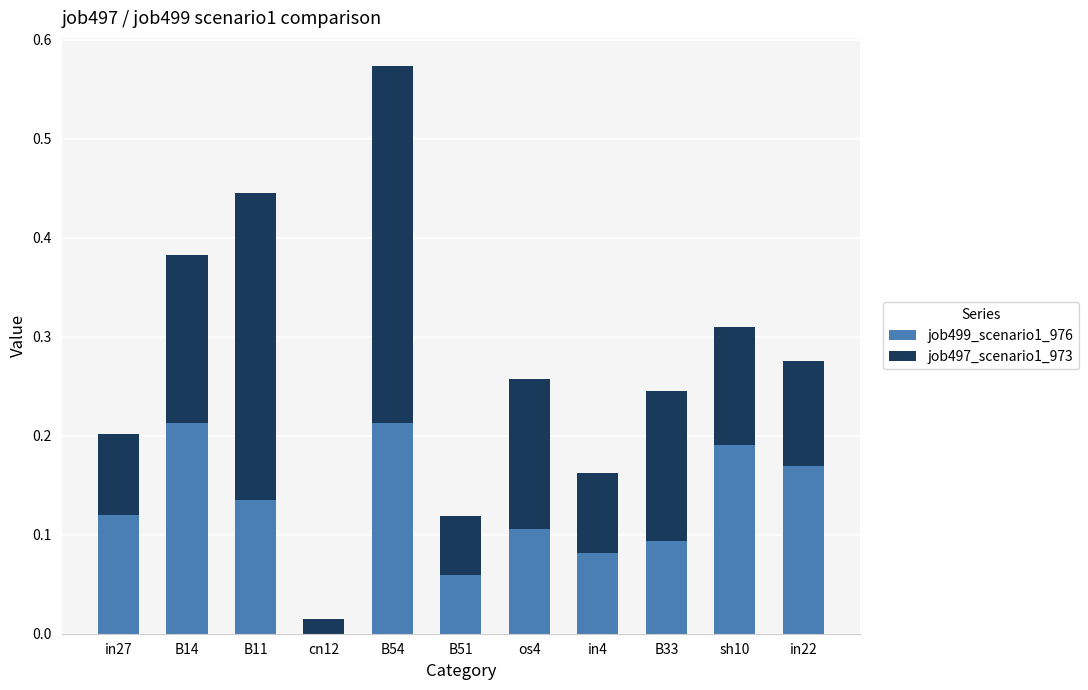

At which category is the sum across all series the highest?

B54